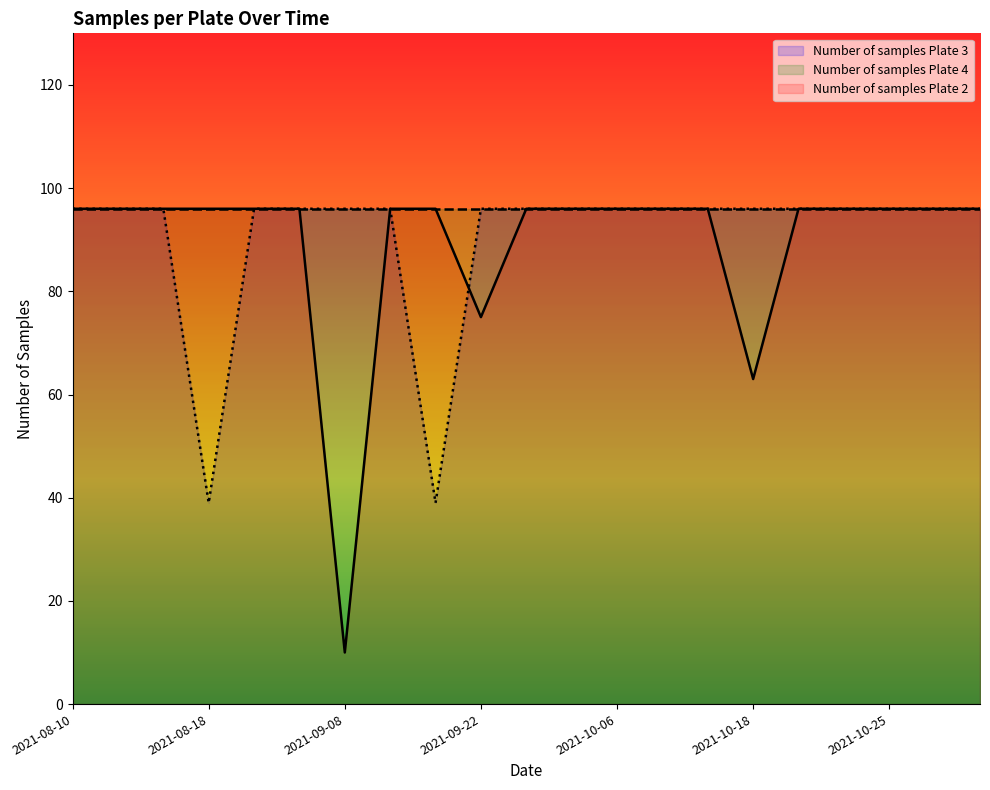

What are all the series names shown in the legend?

Number of samples Plate 3, Number of samples Plate 4, Number of samples Plate 2